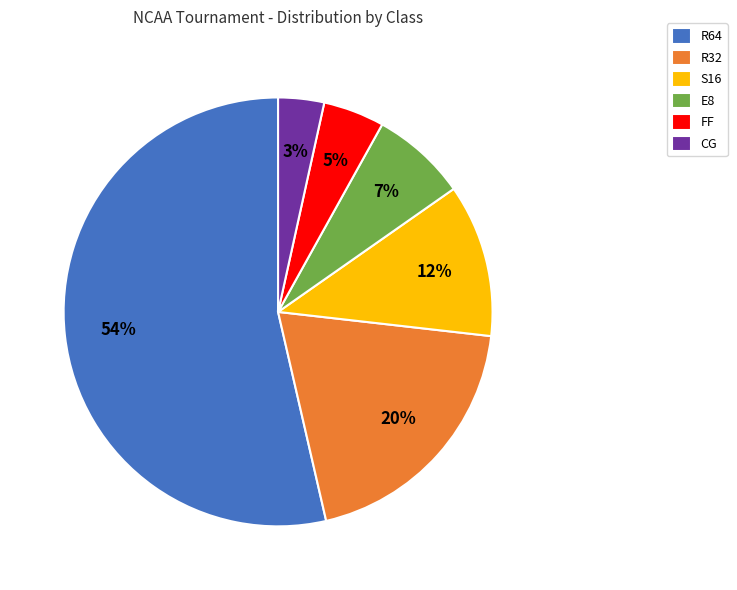

Rank the categories by value from highest to lowest.

R64, R32, S16, E8, FF, CG